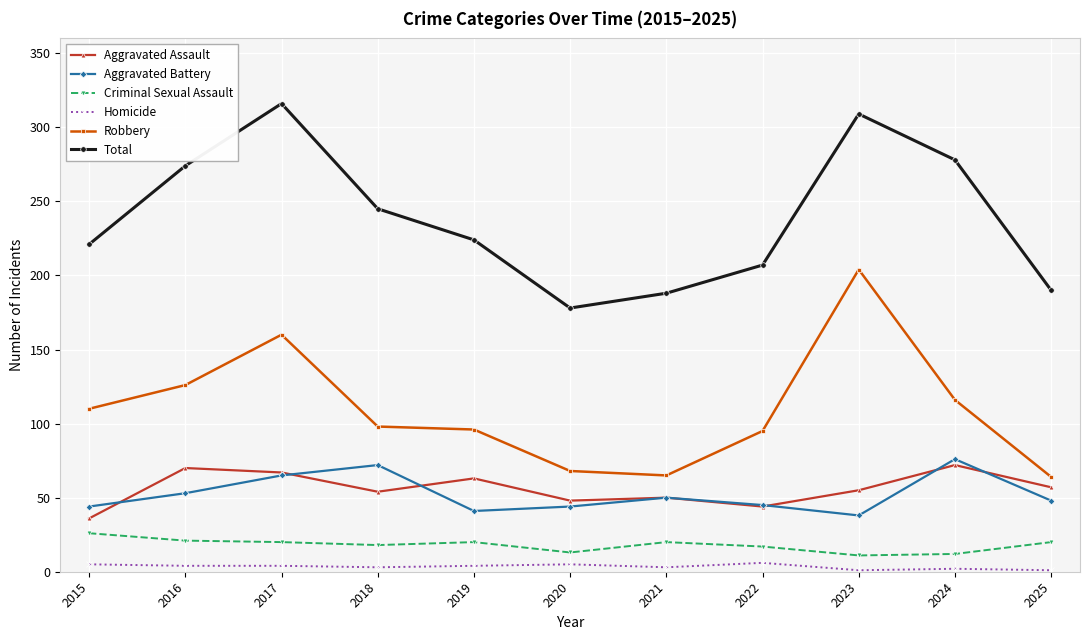

The value of Total at 2016 is 63. True or false?

False